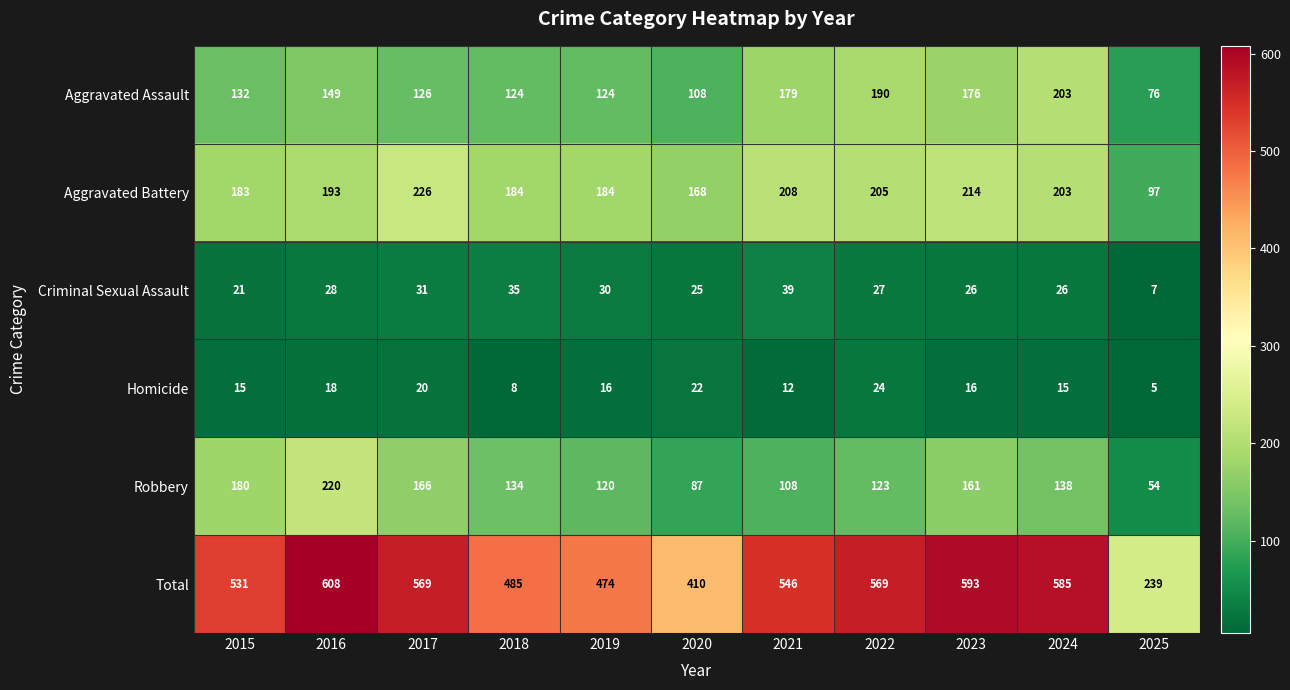

How many series are shown in this chart?

6